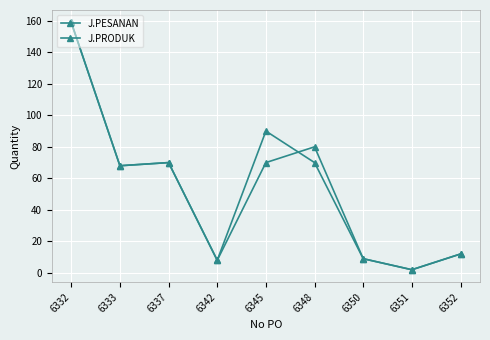

List the series in order of their peak value, highest first.

J.PESANAN, J.PRODUK